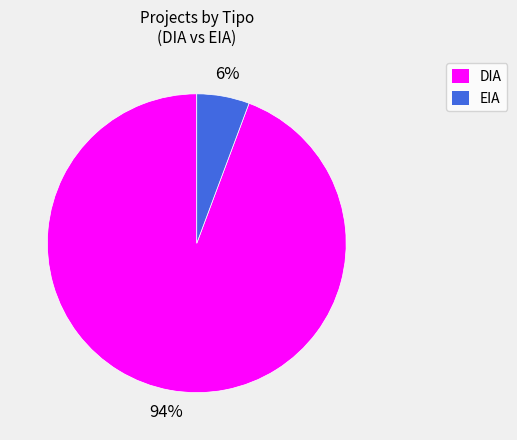

Rank the categories by value from highest to lowest.

DIA, EIA